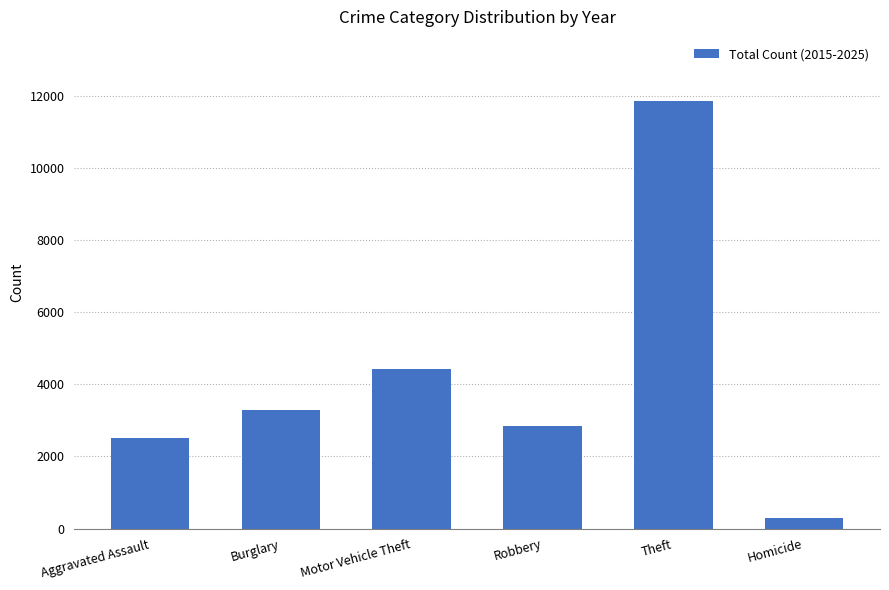

Reading right to left, what are all the values shown in this chart?

Homicide=281	Theft=11861	Robbery=2856	Motor Vehicle Theft=4422	Burglary=3290	Aggravated Assault=2502